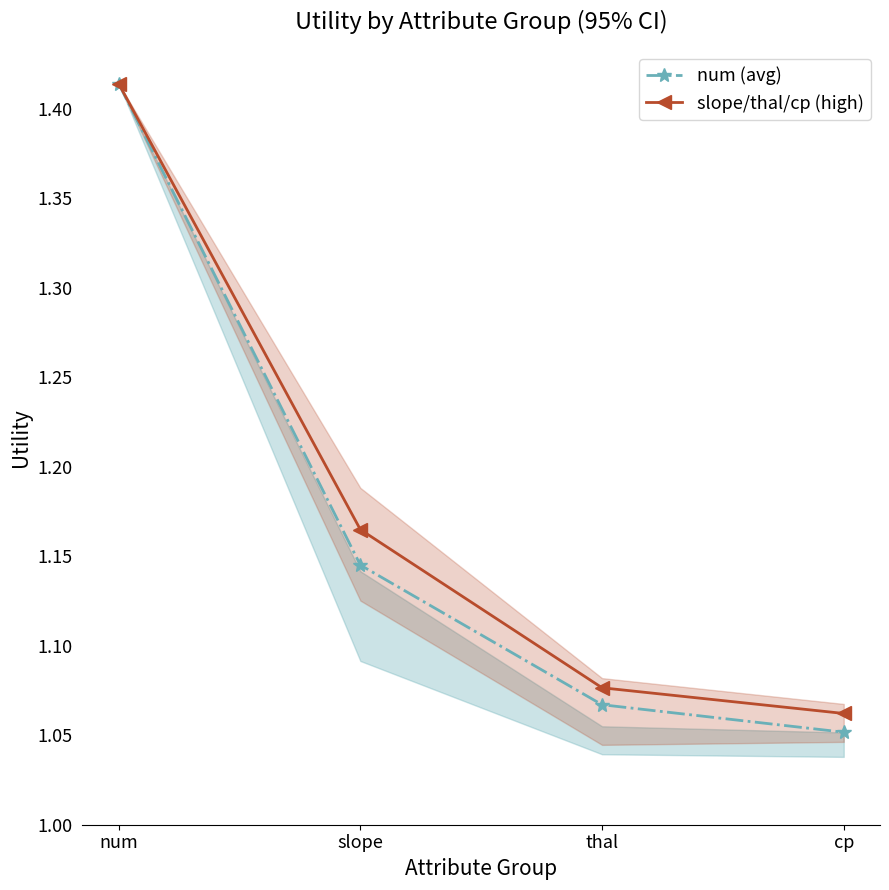

Rank the categories by num (avg) value from lowest to highest.

cp, thal, slope, num